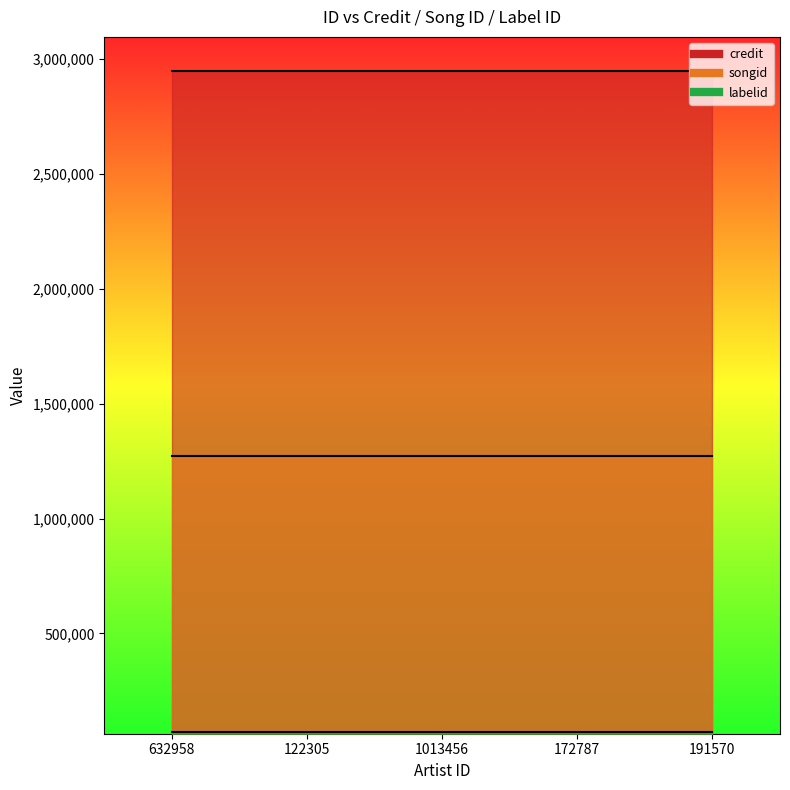

Reading left to right, list all the values displayed in this chart.

credit: 2949726	2949726	2949726	2949726	2949726
songid: 1273741	1273741	1273741	1273741	1273741
labelid: 70364	70364	70364	70364	70364